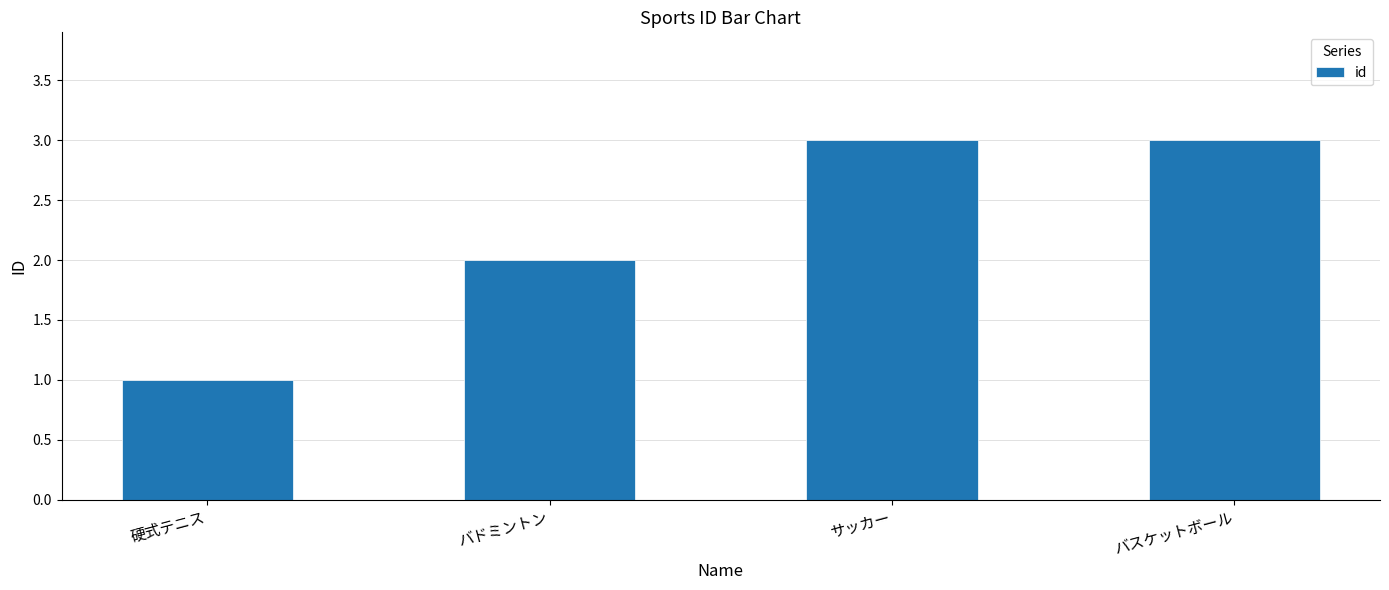

Count the number of data series in this chart.

1